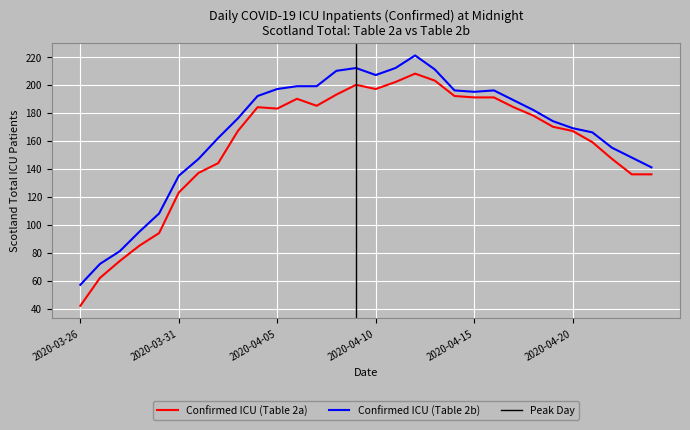

Where does the Confirmed ICU (Table 2a) series first go above 178?

2020-04-04